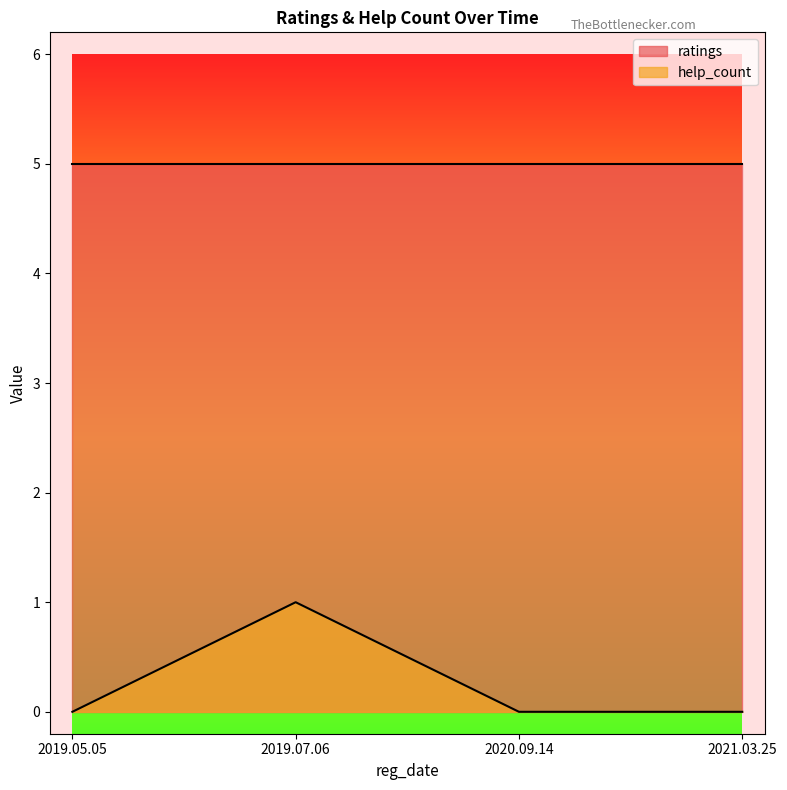

True or false: the data shows 0 at 2021.03.25.

True